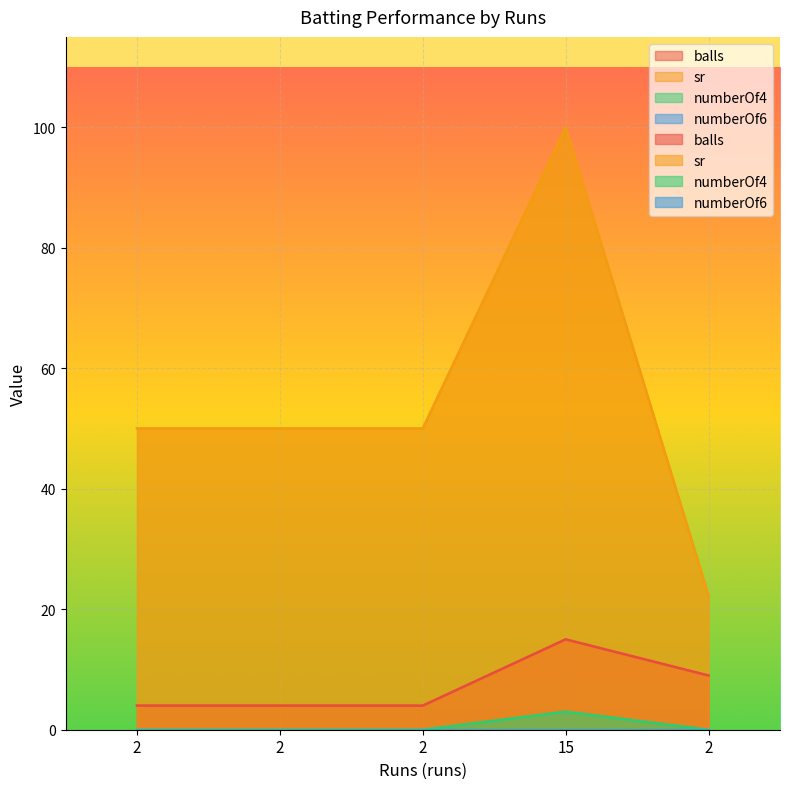

List the labels in order of balls value, smallest first.

2, 2, 2, 2, 15